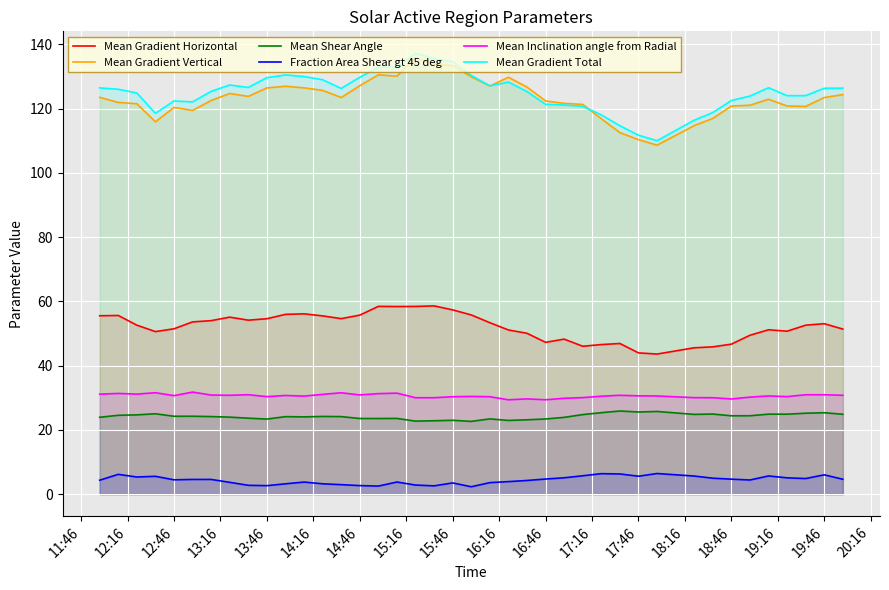

Is it true that Mean Inclination angle from Radial equals 20.6 at 16:46?

False